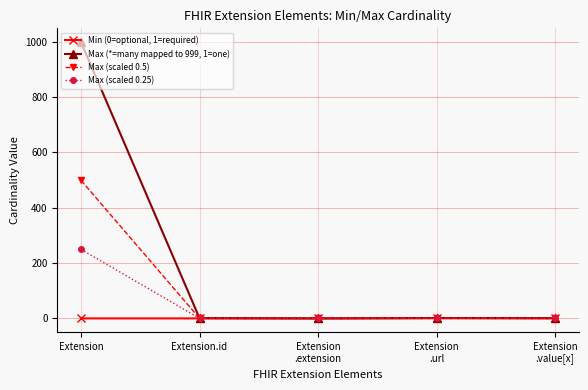

How many series are shown in this chart?

4